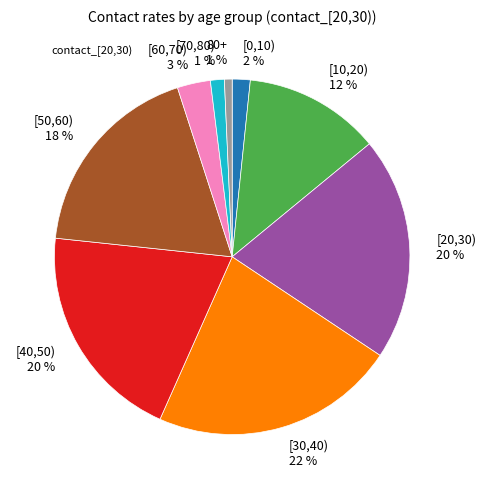

Is the sum of [20,30) 20 % and [10,20) 12 % greater than half?

No